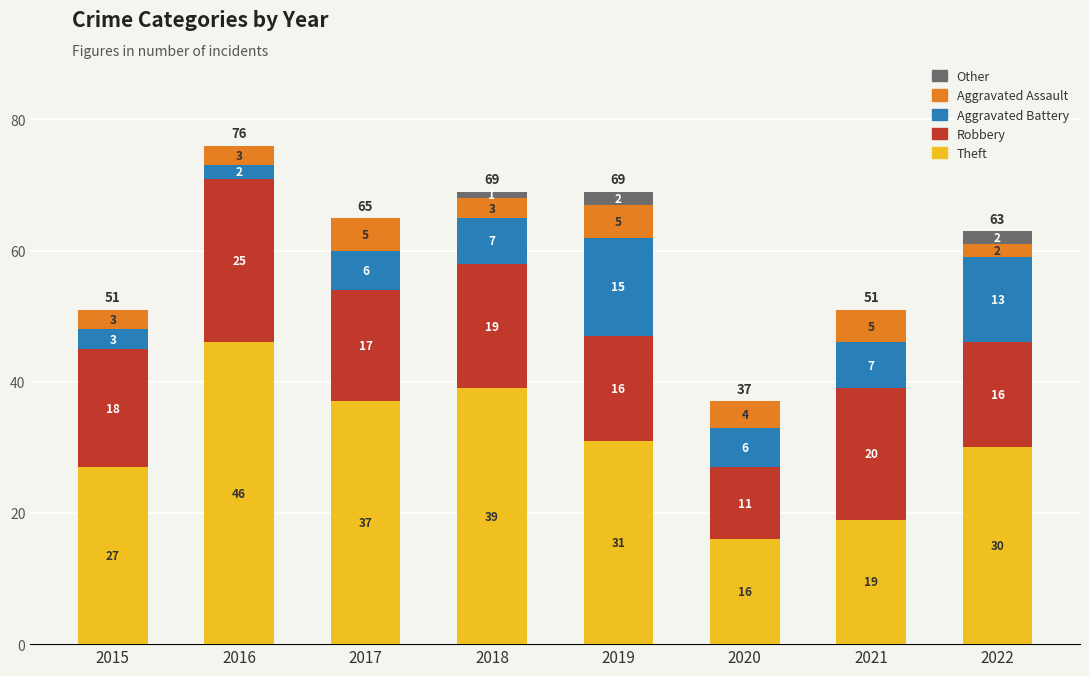

What is the sum of the Theft values at 2022 and 2018?

69